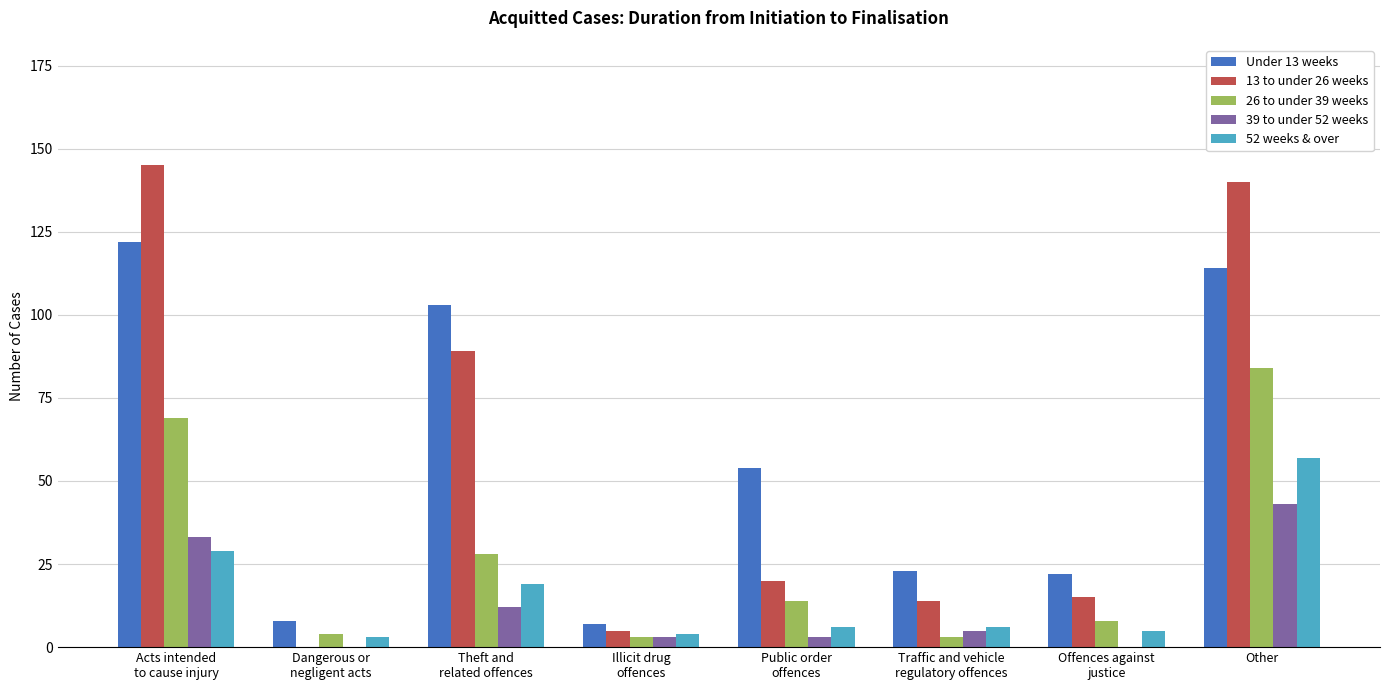

At which category is the sum across all series the highest?

Other